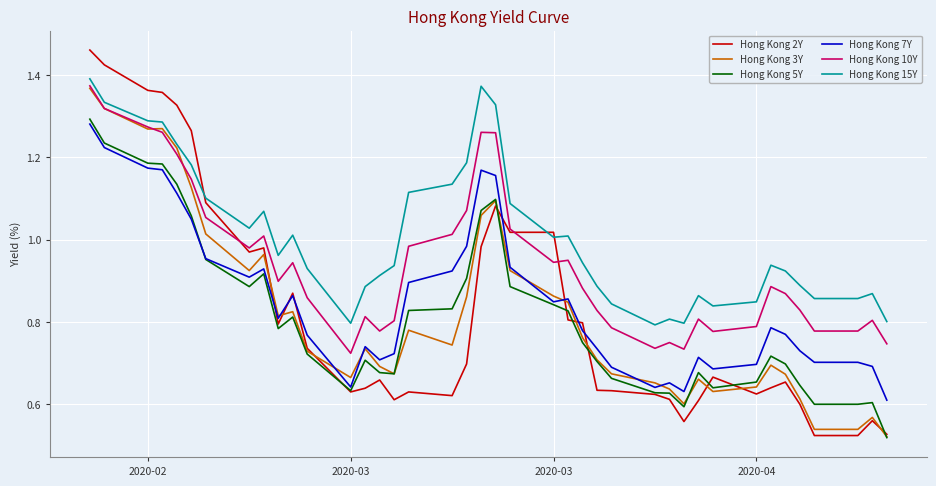

True or false: Hong Kong 15Y and Hong Kong 7Y intersect in this chart.

False